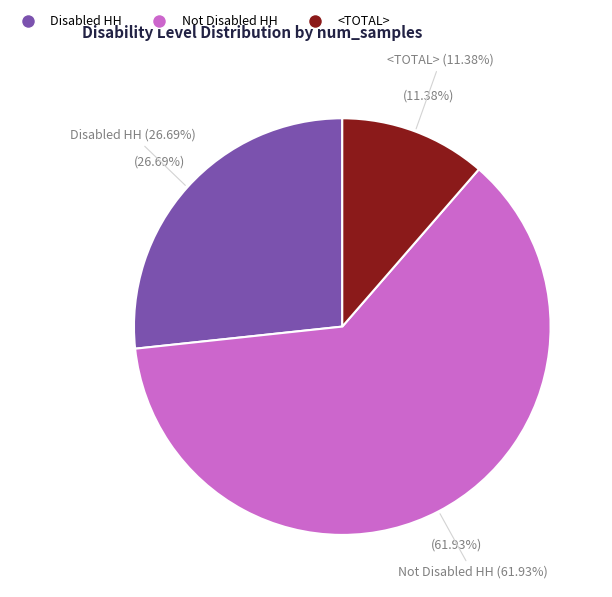

What is the total percentage of Disabled HH and <TOTAL>?

38.1%